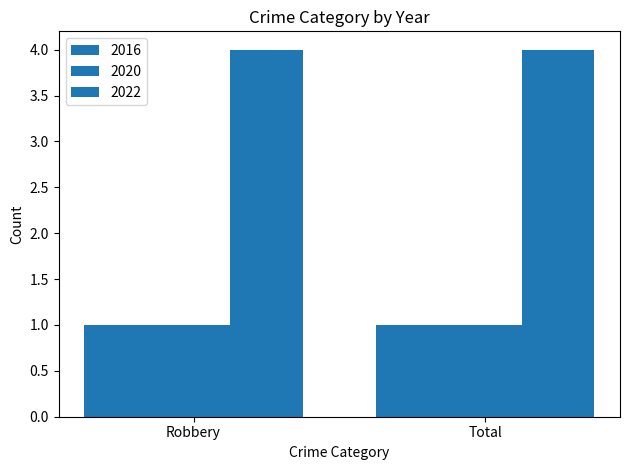

Where is 2020 nearest to the value 1?

Robbery